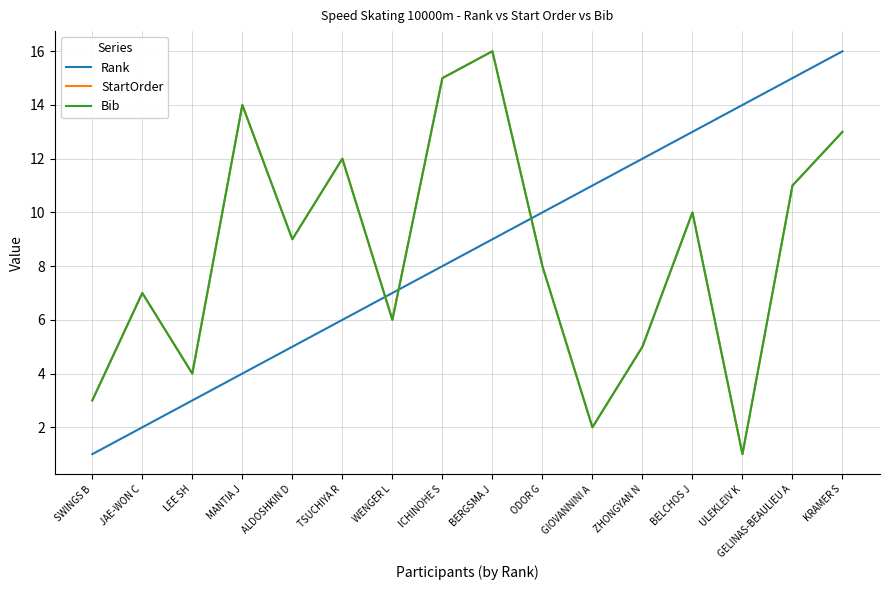

Does the chart display data point markers on the line(s)?

No